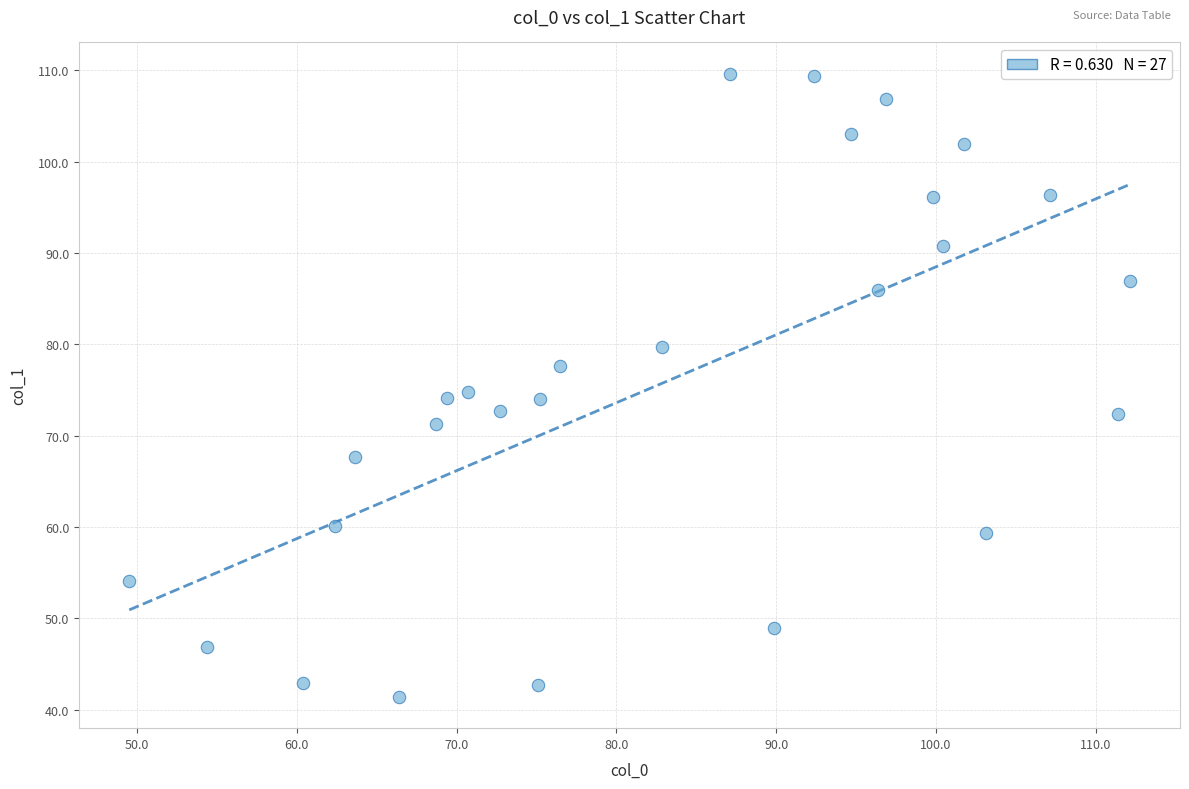

What is the range of Y values (max minus min)?

68.3